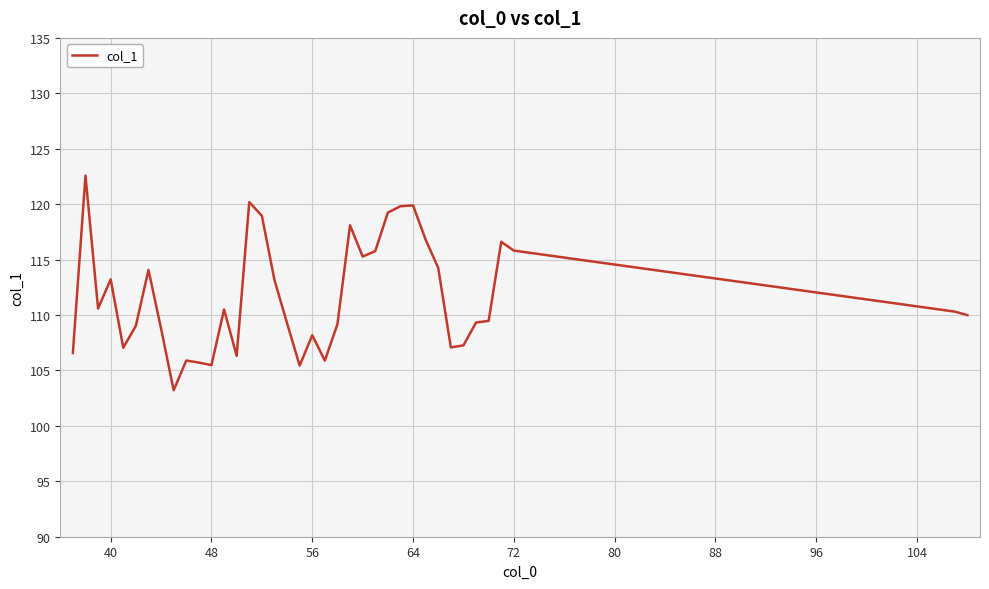

What is the smallest value displayed?

103.2